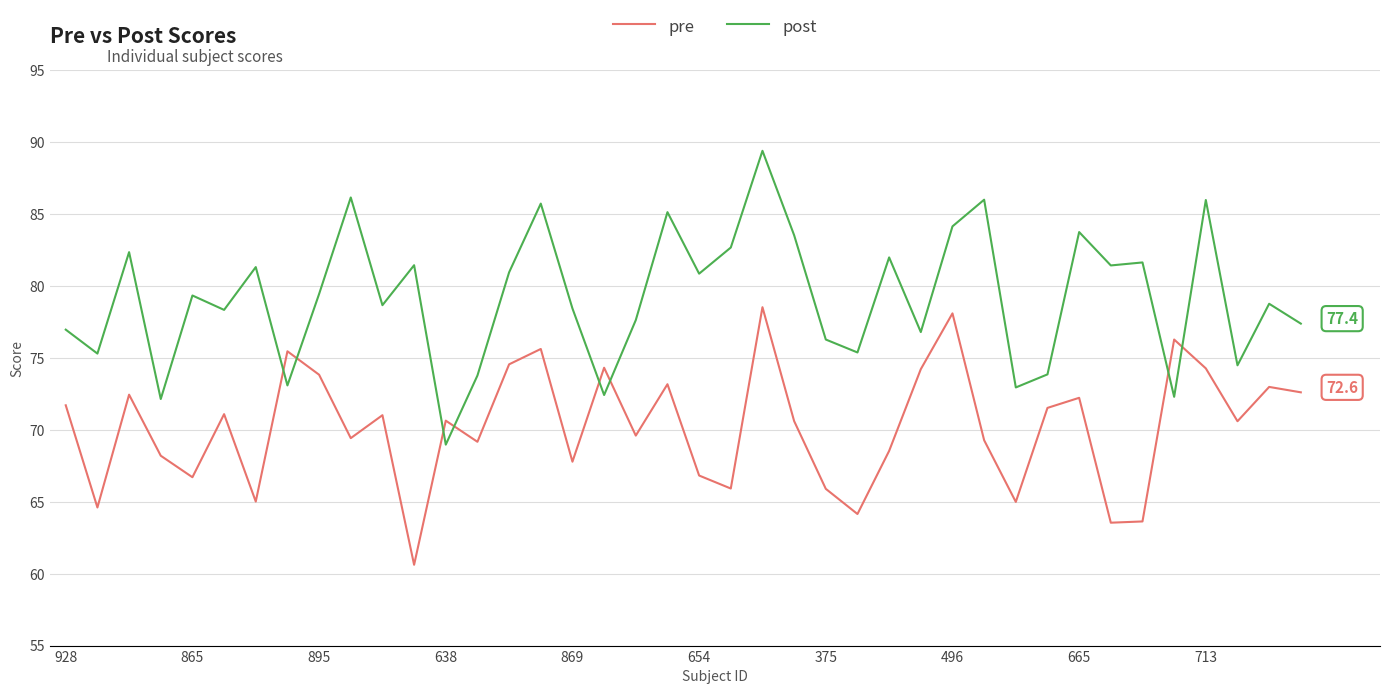

Count the number of categories in the chart.

40